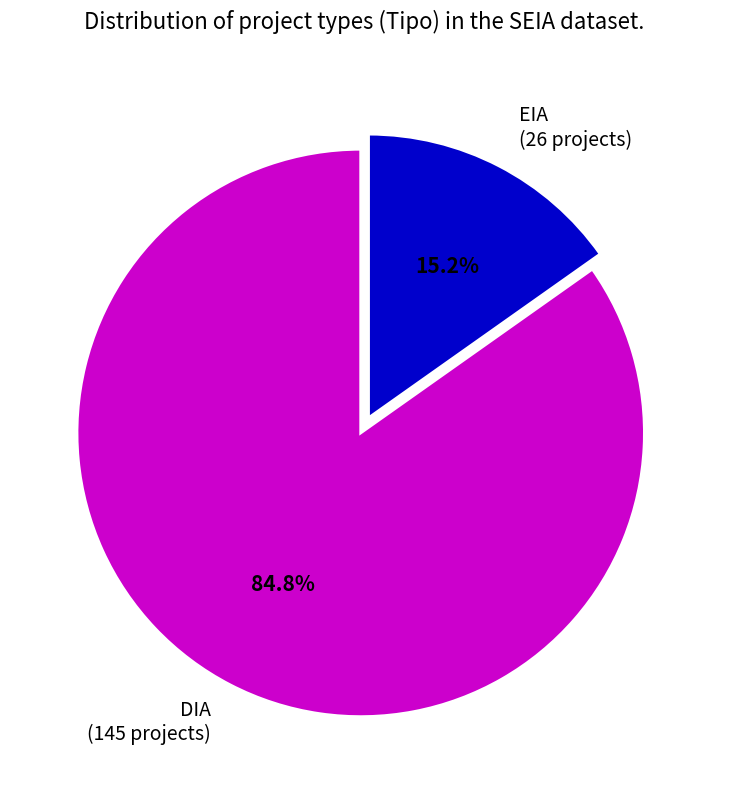

To the nearest percent, what percentage of the pie is DIA?

85%